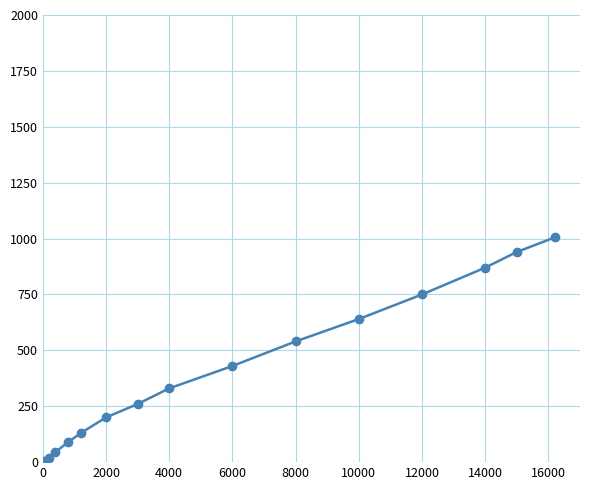

What is the value of the 9th point from the left?

330